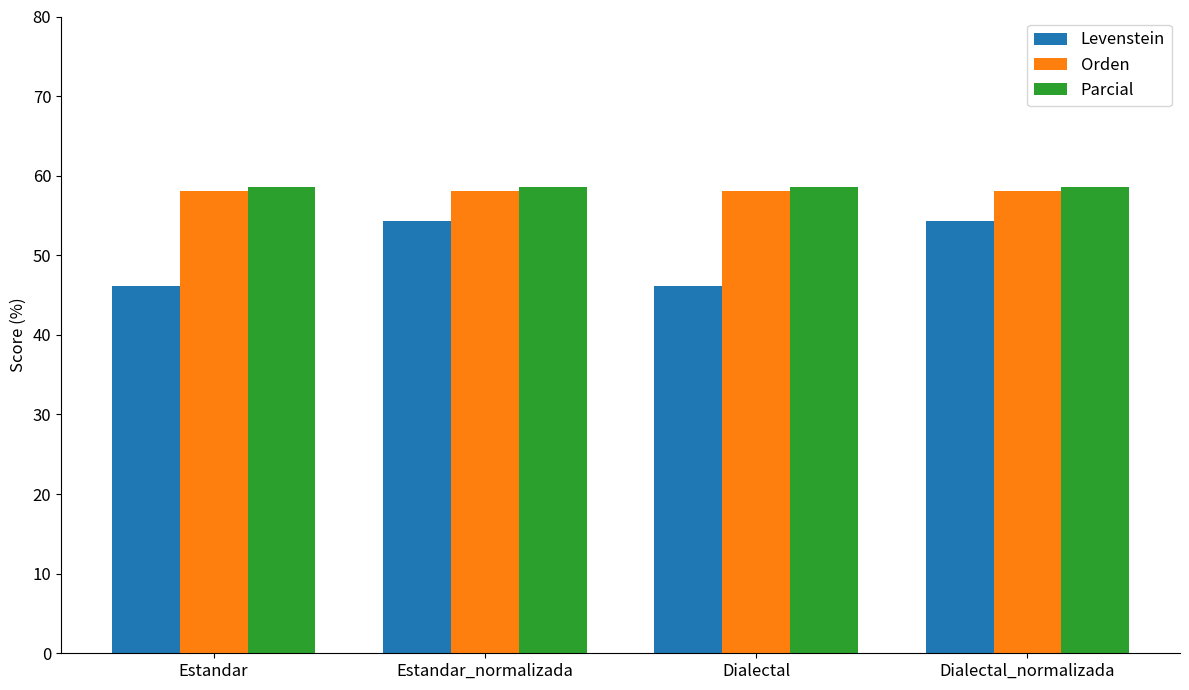

What value does the Parcial series have at Estandar?

58.6